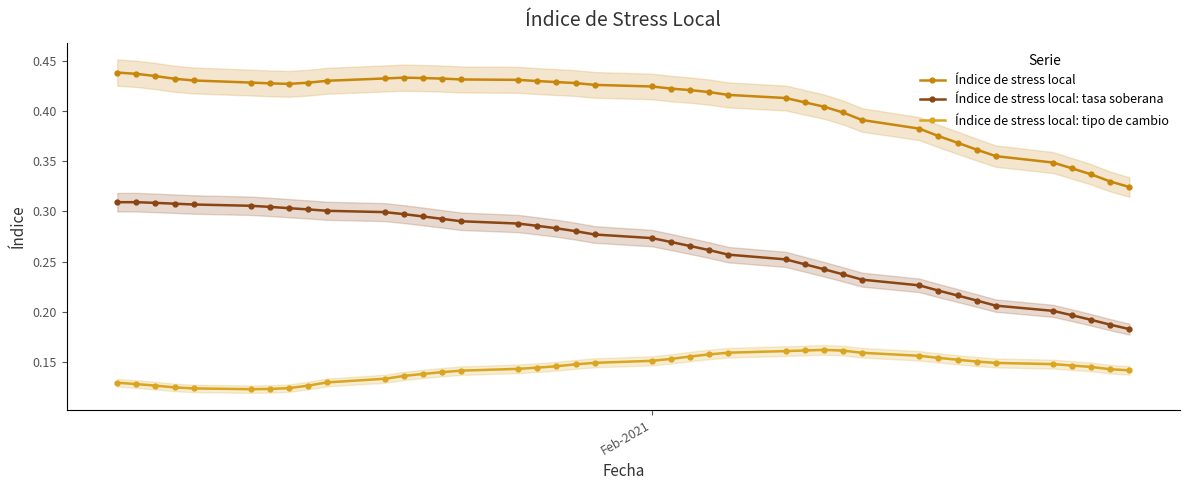

Which series has the largest total across all categories?

Índice de stress local